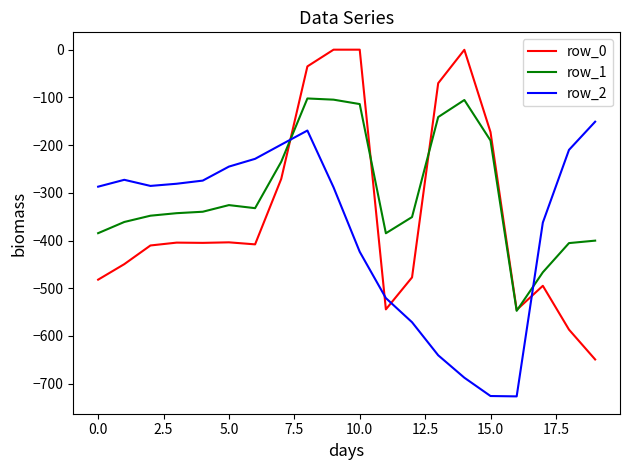

Which series has the largest total across all categories?

row_1